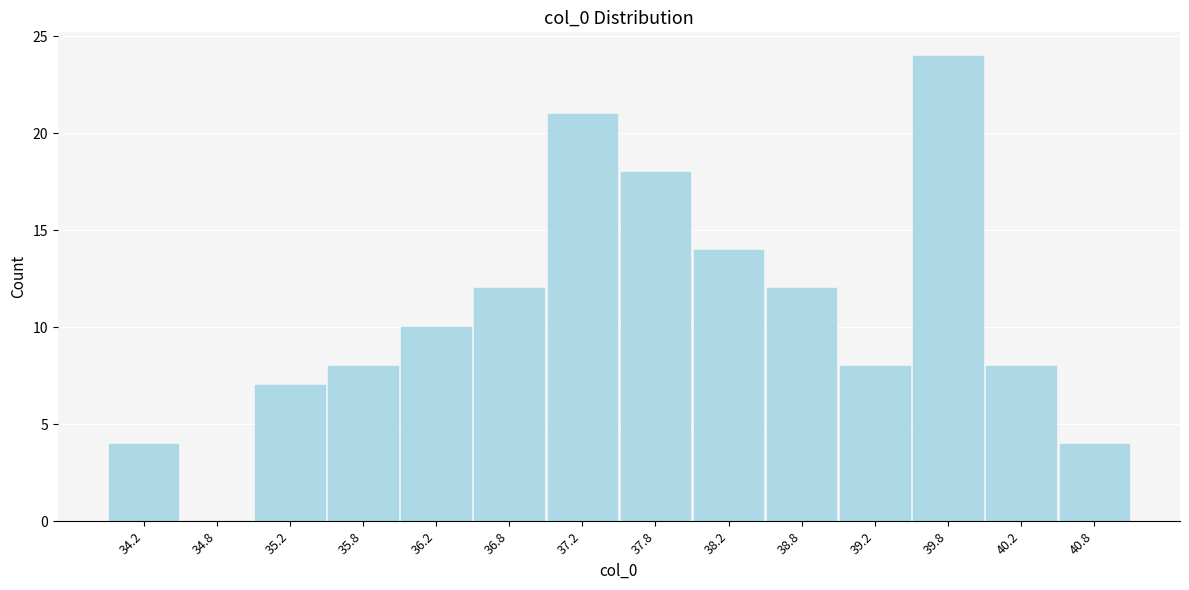

Reading left to right, list every bar in this chart as the range it spans on the x-axis followed by its height. The values are not printed on the chart, so give them approximately, as read against the axis.

34.0 to 34.5: 4
34.5 to 35.0: 0
35.0 to 35.5: 7
35.5 to 36.0: 8
36.0 to 36.5: 10
36.5 to 37.0: 12
37.0 to 37.5: 21
37.5 to 38.0: 18
38.0 to 38.5: 14
38.5 to 39.0: 12
39.0 to 39.5: 8
39.5 to 40.0: 24
40.0 to 40.5: 8
40.5 to 41.0: 4